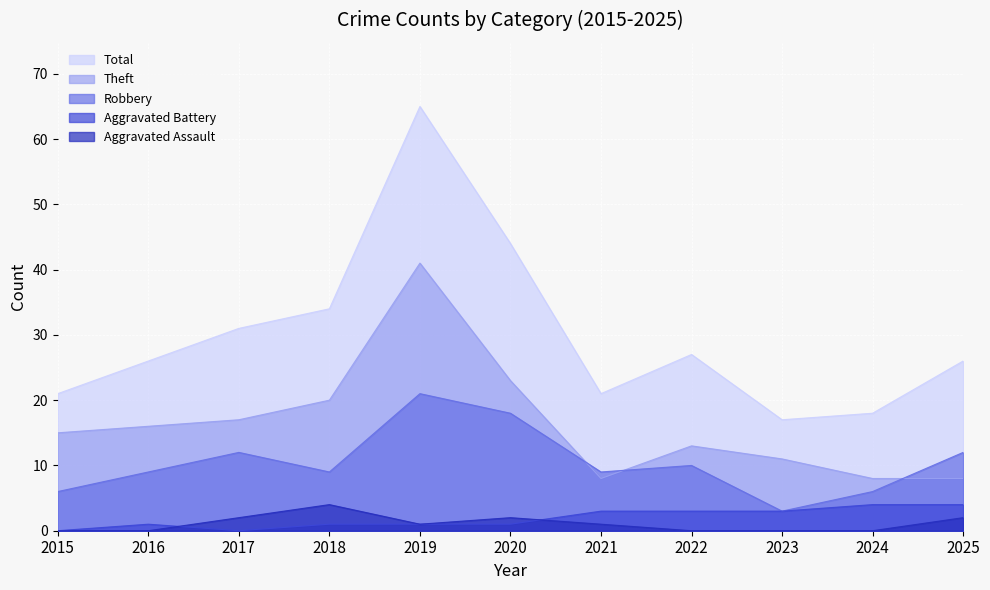

Where is the first local minimum for Theft?

2021